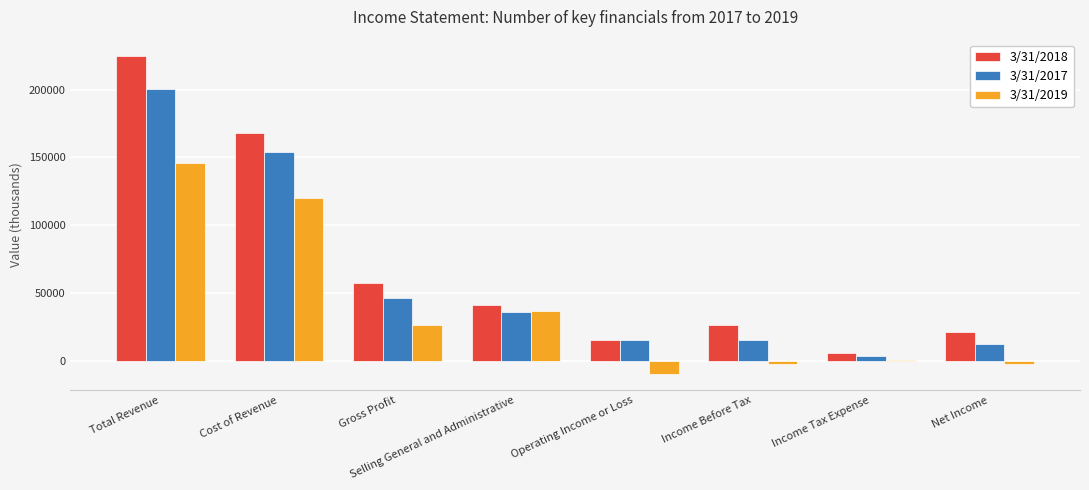

What is the sum of the 3/31/2017 values at Gross Profit and Net Income?

58362